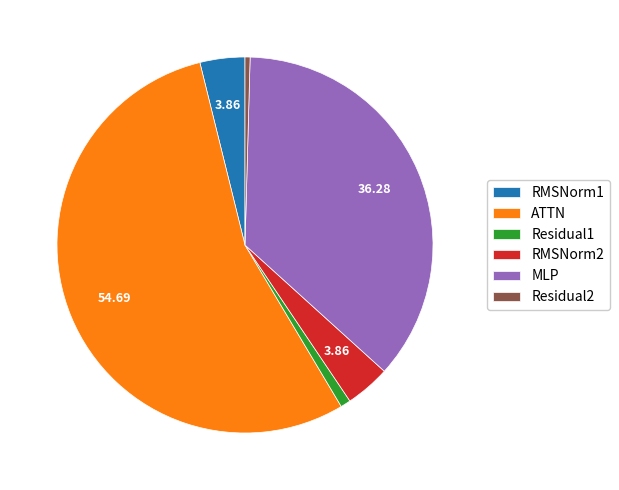

Which slice represents more than half of the pie?

ATTN